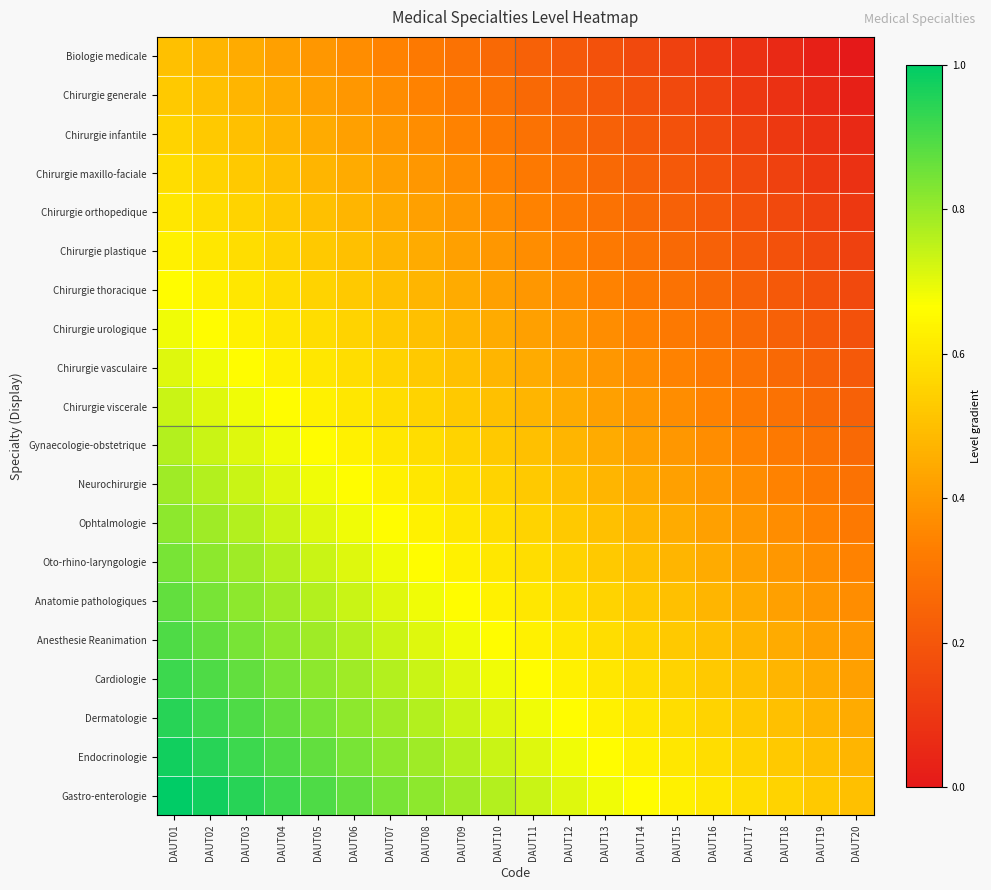

Reading left to right, list all the values displayed in this chart.

Biologie medicale: DAUT01=0.5	DAUT02=0.5	DAUT03=0.4	DAUT04=0.4	DAUT05=0.4	DAUT06=0.4	DAUT07=0.3	DAUT08=0.3	DAUT09=0.3	DAUT10=0.3	DAUT11=0.2	DAUT12=0.2	DAUT13=0.2	DAUT14=0.2	DAUT15=0.1	DAUT16=0.1	DAUT17=0.1	DAUT18=0.1	DAUT19=0.0	DAUT20=0.0
Chirurgie generale: DAUT01=0.5	DAUT02=0.5	DAUT03=0.5	DAUT04=0.4	DAUT05=0.4	DAUT06=0.4	DAUT07=0.4	DAUT08=0.3	DAUT09=0.3	DAUT10=0.3	DAUT11=0.3	DAUT12=0.2	DAUT13=0.2	DAUT14=0.2	DAUT15=0.2	DAUT16=0.1	DAUT17=0.1	DAUT18=0.1	DAUT19=0.1	DAUT20=0.0
Chirurgie infantile: DAUT01=0.6	DAUT02=0.5	DAUT03=0.5	DAUT04=0.5	DAUT05=0.4	DAUT06=0.4	DAUT07=0.4	DAUT08=0.4	DAUT09=0.3	DAUT10=0.3	DAUT11=0.3	DAUT12=0.3	DAUT13=0.2	DAUT14=0.2	DAUT15=0.2	DAUT16=0.2	DAUT17=0.1	DAUT18=0.1	DAUT19=0.1	DAUT20=0.1
Chirurgie maxillo-faciale: DAUT01=0.6	DAUT02=0.6	DAUT03=0.5	DAUT04=0.5	DAUT05=0.5	DAUT06=0.4	DAUT07=0.4	DAUT08=0.4	DAUT09=0.4	DAUT10=0.3	DAUT11=0.3	DAUT12=0.3	DAUT13=0.3	DAUT14=0.2	DAUT15=0.2	DAUT16=0.2	DAUT17=0.2	DAUT18=0.1	DAUT19=0.1	DAUT20=0.1
Chirurgie orthopedique: DAUT01=0.6	DAUT02=0.6	DAUT03=0.6	DAUT04=0.5	DAUT05=0.5	DAUT06=0.5	DAUT07=0.4	DAUT08=0.4	DAUT09=0.4	DAUT10=0.4	DAUT11=0.3	DAUT12=0.3	DAUT13=0.3	DAUT14=0.3	DAUT15=0.2	DAUT16=0.2	DAUT17=0.2	DAUT18=0.2	DAUT19=0.1	DAUT20=0.1
Chirurgie plastique: DAUT01=0.6	DAUT02=0.6	DAUT03=0.6	DAUT04=0.6	DAUT05=0.5	DAUT06=0.5	DAUT07=0.5	DAUT08=0.4	DAUT09=0.4	DAUT10=0.4	DAUT11=0.4	DAUT12=0.3	DAUT13=0.3	DAUT14=0.3	DAUT15=0.3	DAUT16=0.2	DAUT17=0.2	DAUT18=0.2	DAUT19=0.2	DAUT20=0.1
Chirurgie thoracique: DAUT01=0.7	DAUT02=0.6	DAUT03=0.6	DAUT04=0.6	DAUT05=0.6	DAUT06=0.5	DAUT07=0.5	DAUT08=0.5	DAUT09=0.4	DAUT10=0.4	DAUT11=0.4	DAUT12=0.4	DAUT13=0.3	DAUT14=0.3	DAUT15=0.3	DAUT16=0.3	DAUT17=0.2	DAUT18=0.2	DAUT19=0.2	DAUT20=0.2
Chirurgie urologique: DAUT01=0.7	DAUT02=0.7	DAUT03=0.6	DAUT04=0.6	DAUT05=0.6	DAUT06=0.6	DAUT07=0.5	DAUT08=0.5	DAUT09=0.5	DAUT10=0.4	DAUT11=0.4	DAUT12=0.4	DAUT13=0.4	DAUT14=0.3	DAUT15=0.3	DAUT16=0.3	DAUT17=0.3	DAUT18=0.2	DAUT19=0.2	DAUT20=0.2
Chirurgie vasculaire: DAUT01=0.7	DAUT02=0.7	DAUT03=0.7	DAUT04=0.6	DAUT05=0.6	DAUT06=0.6	DAUT07=0.6	DAUT08=0.5	DAUT09=0.5	DAUT10=0.5	DAUT11=0.4	DAUT12=0.4	DAUT13=0.4	DAUT14=0.4	DAUT15=0.3	DAUT16=0.3	DAUT17=0.3	DAUT18=0.3	DAUT19=0.2	DAUT20=0.2
Chirurgie viscerale: DAUT01=0.7	DAUT02=0.7	DAUT03=0.7	DAUT04=0.7	DAUT05=0.6	DAUT06=0.6	DAUT07=0.6	DAUT08=0.6	DAUT09=0.5	DAUT10=0.5	DAUT11=0.5	DAUT12=0.4	DAUT13=0.4	DAUT14=0.4	DAUT15=0.4	DAUT16=0.3	DAUT17=0.3	DAUT18=0.3	DAUT19=0.3	DAUT20=0.2
Gynaecologie-obstetrique: DAUT01=0.8	DAUT02=0.7	DAUT03=0.7	DAUT04=0.7	DAUT05=0.7	DAUT06=0.6	DAUT07=0.6	DAUT08=0.6	DAUT09=0.6	DAUT10=0.5	DAUT11=0.5	DAUT12=0.5	DAUT13=0.4	DAUT14=0.4	DAUT15=0.4	DAUT16=0.4	DAUT17=0.3	DAUT18=0.3	DAUT19=0.3	DAUT20=0.3
Neurochirurgie: DAUT01=0.8	DAUT02=0.8	DAUT03=0.7	DAUT04=0.7	DAUT05=0.7	DAUT06=0.7	DAUT07=0.6	DAUT08=0.6	DAUT09=0.6	DAUT10=0.6	DAUT11=0.5	DAUT12=0.5	DAUT13=0.5	DAUT14=0.4	DAUT15=0.4	DAUT16=0.4	DAUT17=0.4	DAUT18=0.3	DAUT19=0.3	DAUT20=0.3
Ophtalmologie: DAUT01=0.8	DAUT02=0.8	DAUT03=0.8	DAUT04=0.7	DAUT05=0.7	DAUT06=0.7	DAUT07=0.7	DAUT08=0.6	DAUT09=0.6	DAUT10=0.6	DAUT11=0.6	DAUT12=0.5	DAUT13=0.5	DAUT14=0.5	DAUT15=0.4	DAUT16=0.4	DAUT17=0.4	DAUT18=0.4	DAUT19=0.3	DAUT20=0.3
Oto-rhino-laryngologie: DAUT01=0.8	DAUT02=0.8	DAUT03=0.8	DAUT04=0.8	DAUT05=0.7	DAUT06=0.7	DAUT07=0.7	DAUT08=0.7	DAUT09=0.6	DAUT10=0.6	DAUT11=0.6	DAUT12=0.6	DAUT13=0.5	DAUT14=0.5	DAUT15=0.5	DAUT16=0.4	DAUT17=0.4	DAUT18=0.4	DAUT19=0.4	DAUT20=0.3
Anatomie pathologiques: DAUT01=0.9	DAUT02=0.8	DAUT03=0.8	DAUT04=0.8	DAUT05=0.8	DAUT06=0.7	DAUT07=0.7	DAUT08=0.7	DAUT09=0.7	DAUT10=0.6	DAUT11=0.6	DAUT12=0.6	DAUT13=0.6	DAUT14=0.5	DAUT15=0.5	DAUT16=0.5	DAUT17=0.4	DAUT18=0.4	DAUT19=0.4	DAUT20=0.4
Anesthesie Reanimation: DAUT01=0.9	DAUT02=0.9	DAUT03=0.8	DAUT04=0.8	DAUT05=0.8	DAUT06=0.8	DAUT07=0.7	DAUT08=0.7	DAUT09=0.7	DAUT10=0.7	DAUT11=0.6	DAUT12=0.6	DAUT13=0.6	DAUT14=0.6	DAUT15=0.5	DAUT16=0.5	DAUT17=0.5	DAUT18=0.4	DAUT19=0.4	DAUT20=0.4
Cardiologie: DAUT01=0.9	DAUT02=0.9	DAUT03=0.9	DAUT04=0.8	DAUT05=0.8	DAUT06=0.8	DAUT07=0.8	DAUT08=0.7	DAUT09=0.7	DAUT10=0.7	DAUT11=0.7	DAUT12=0.6	DAUT13=0.6	DAUT14=0.6	DAUT15=0.6	DAUT16=0.5	DAUT17=0.5	DAUT18=0.5	DAUT19=0.4	DAUT20=0.4
Dermatologie: DAUT01=0.9	DAUT02=0.9	DAUT03=0.9	DAUT04=0.9	DAUT05=0.8	DAUT06=0.8	DAUT07=0.8	DAUT08=0.8	DAUT09=0.7	DAUT10=0.7	DAUT11=0.7	DAUT12=0.7	DAUT13=0.6	DAUT14=0.6	DAUT15=0.6	DAUT16=0.6	DAUT17=0.5	DAUT18=0.5	DAUT19=0.5	DAUT20=0.4
Endocrinologie: DAUT01=1.0	DAUT02=0.9	DAUT03=0.9	DAUT04=0.9	DAUT05=0.9	DAUT06=0.8	DAUT07=0.8	DAUT08=0.8	DAUT09=0.8	DAUT10=0.7	DAUT11=0.7	DAUT12=0.7	DAUT13=0.7	DAUT14=0.6	DAUT15=0.6	DAUT16=0.6	DAUT17=0.6	DAUT18=0.5	DAUT19=0.5	DAUT20=0.5
Gastro-enterologie: DAUT01=1.0	DAUT02=1.0	DAUT03=0.9	DAUT04=0.9	DAUT05=0.9	DAUT06=0.9	DAUT07=0.8	DAUT08=0.8	DAUT09=0.8	DAUT10=0.8	DAUT11=0.7	DAUT12=0.7	DAUT13=0.7	DAUT14=0.7	DAUT15=0.6	DAUT16=0.6	DAUT17=0.6	DAUT18=0.6	DAUT19=0.5	DAUT20=0.5